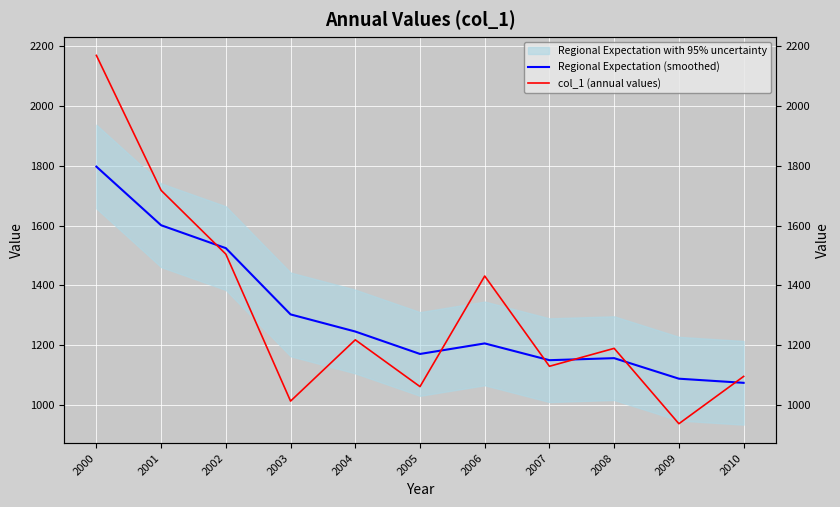

How many lines are shown in the chart?

2